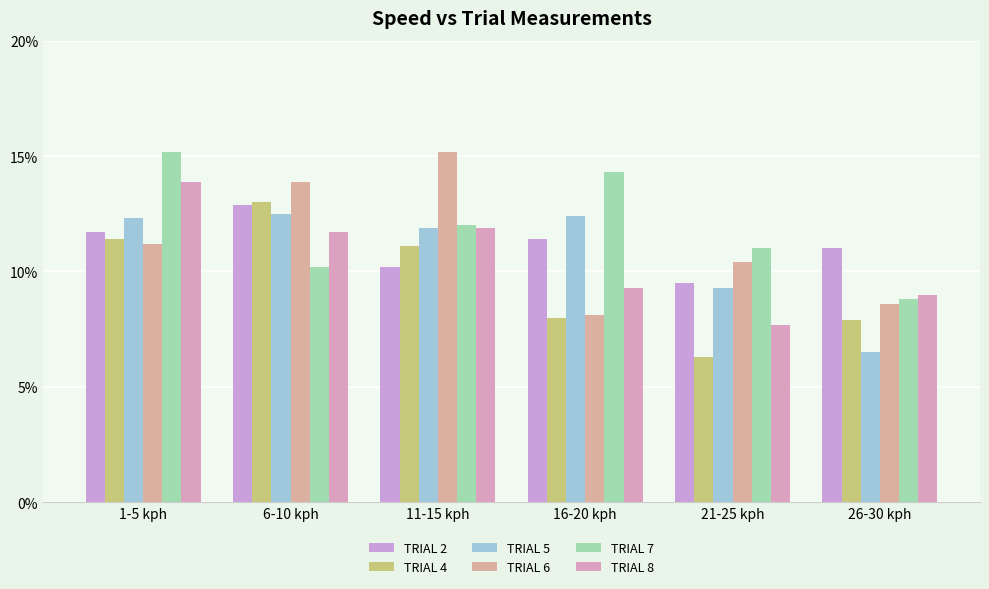

What is the total value across all series at 26-30 kph?

51.8